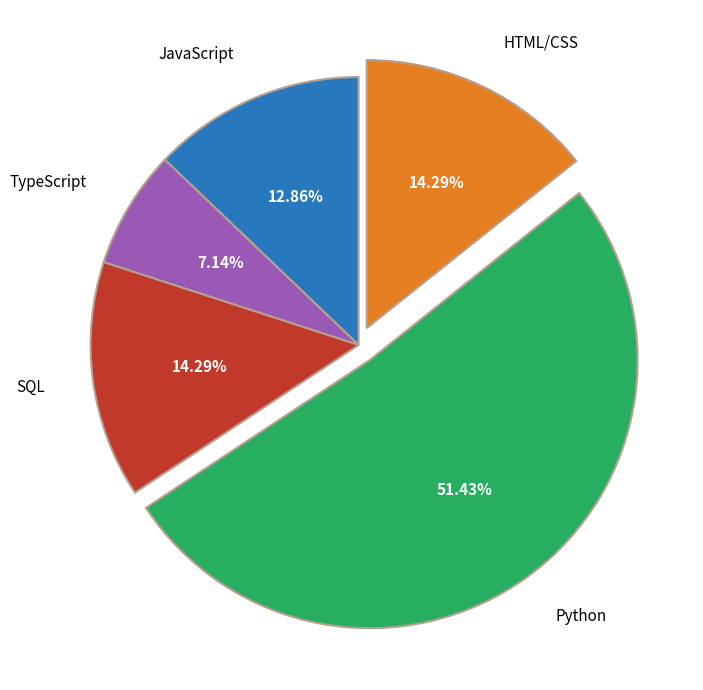

Which category accounts for the majority?

Python